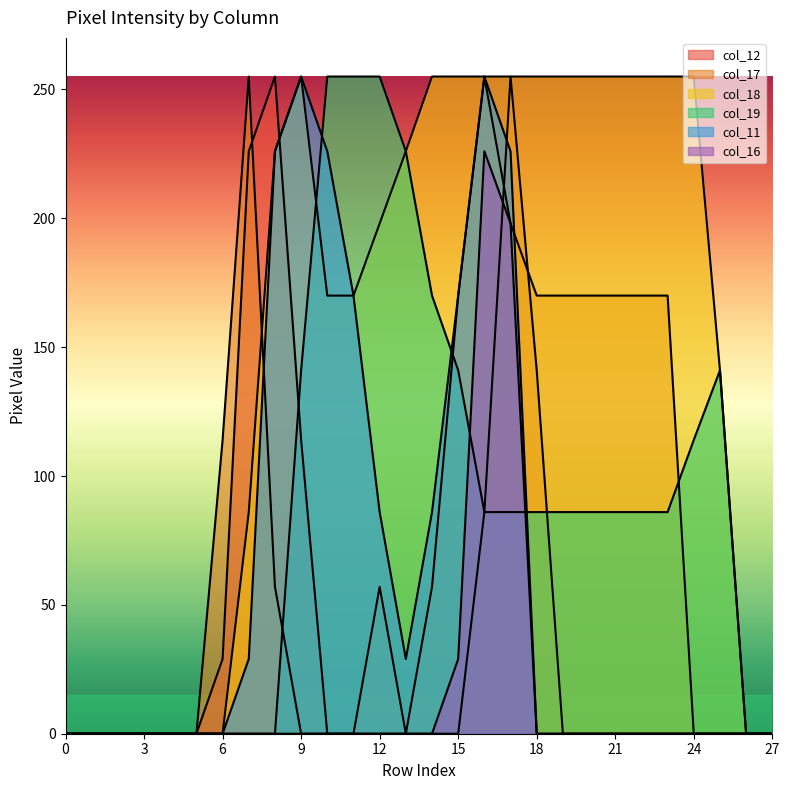

What is the spread (max minus min) of values at 15?

255